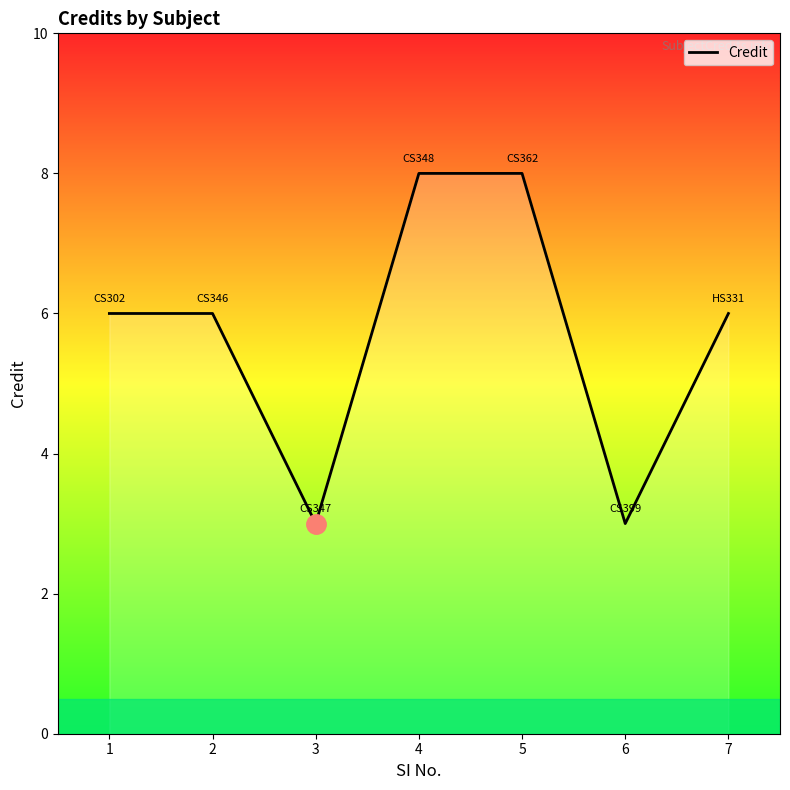

Reading right to left, transcribe all the data shown in this chart.

7=6	6=3	5=8	4=8	3=3	2=6	1=6